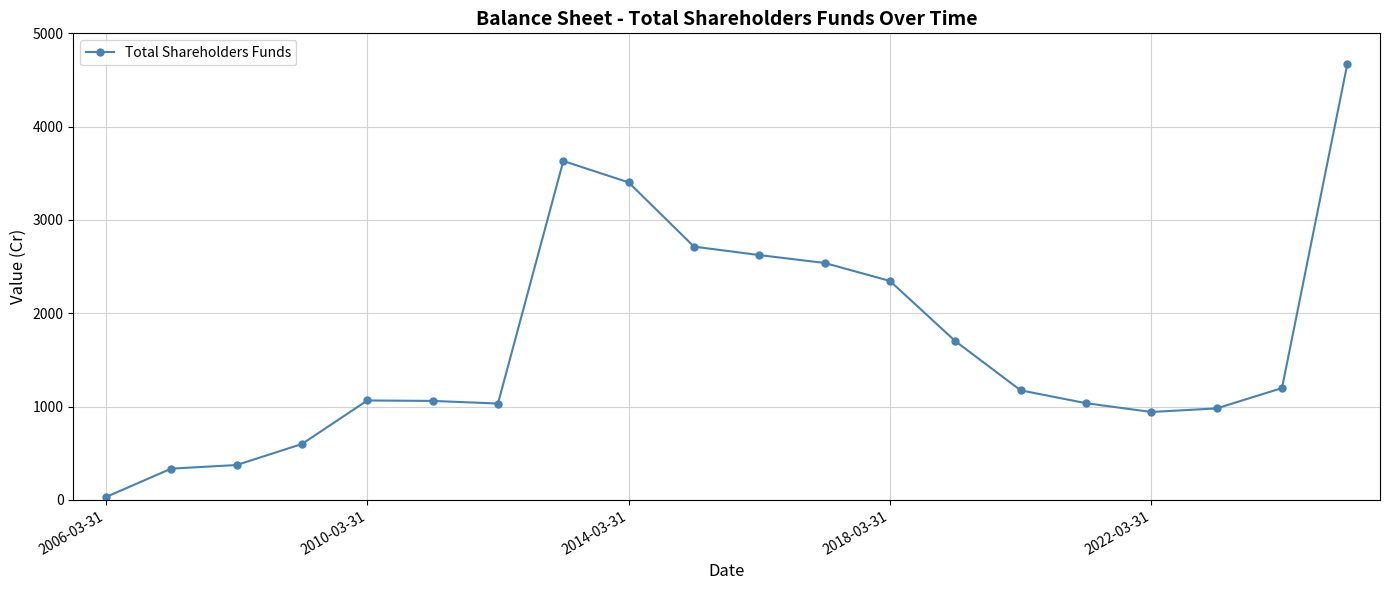

What is the sum of all values?

33470.2